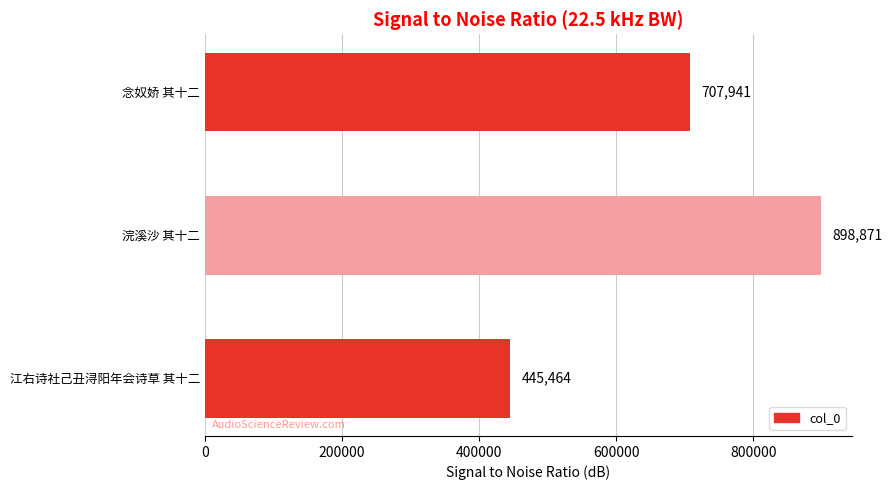

What is the ratio of the value at 江右诗社己丑浔阳年会诗草 其十二 to the value at 浣溪沙 其十二?

0.5